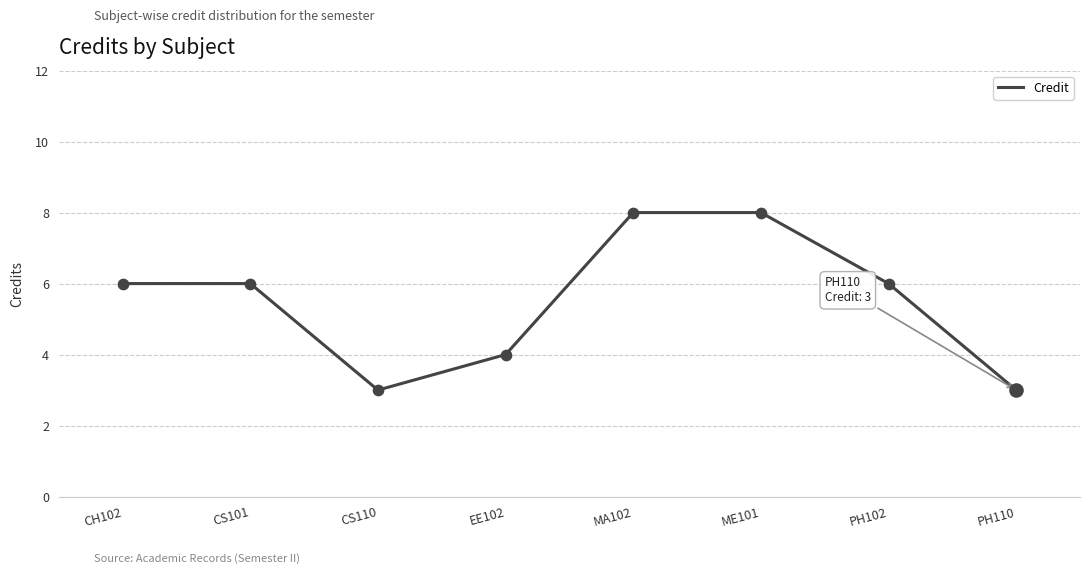

Which has a higher value, CH102 or MA102?

MA102